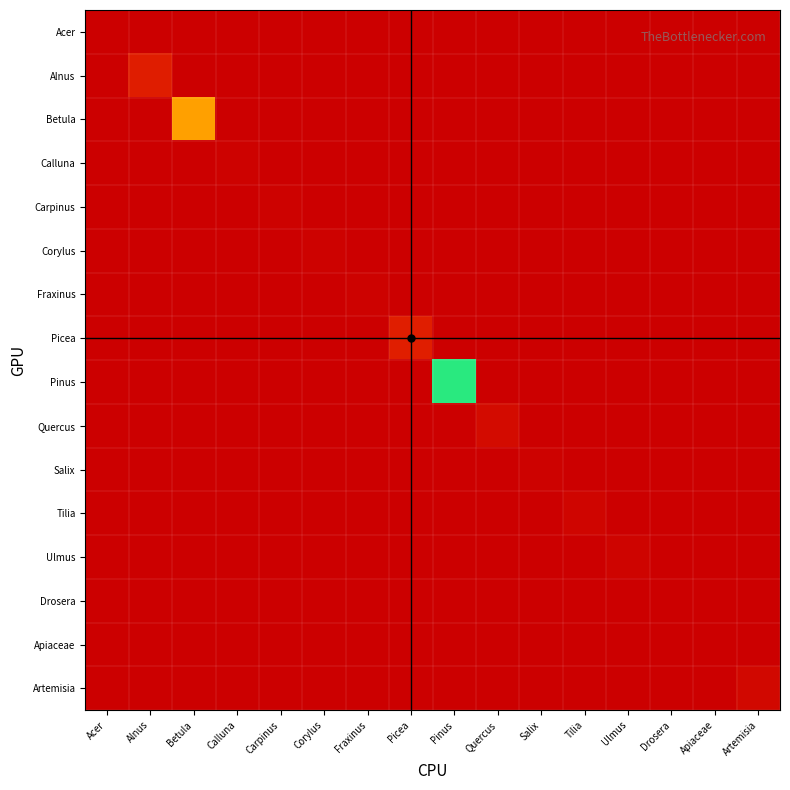

Which series changed the most between Apiaceae and Artemisia?

Artemisia